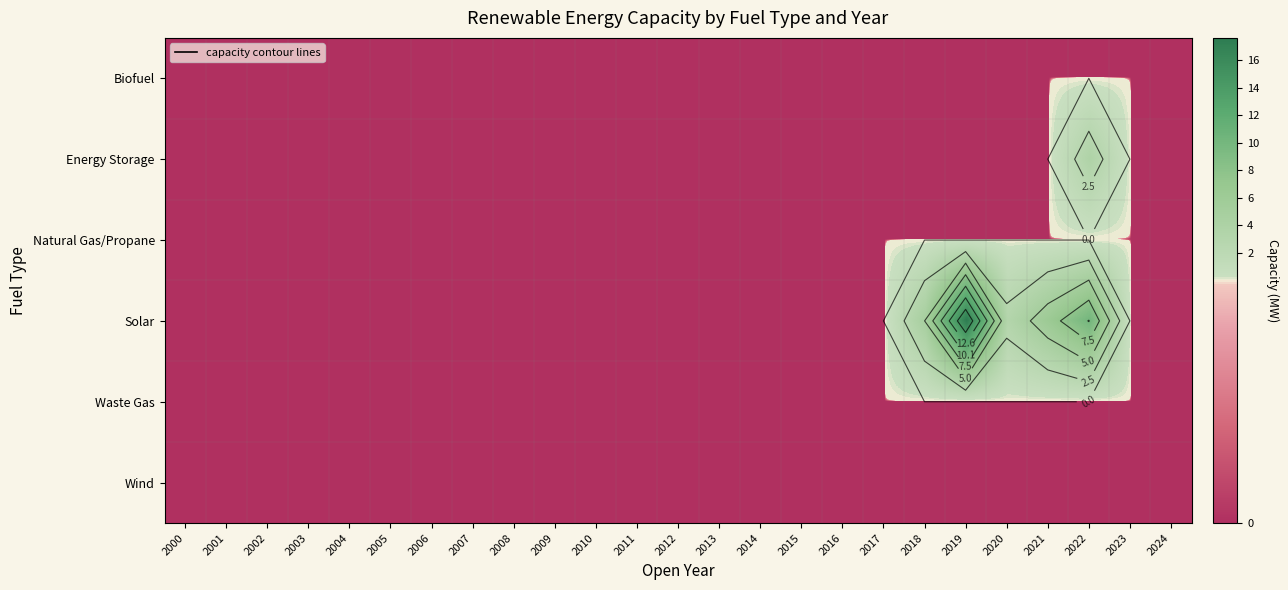

Which has a higher value, 2003 or 2005?

2003